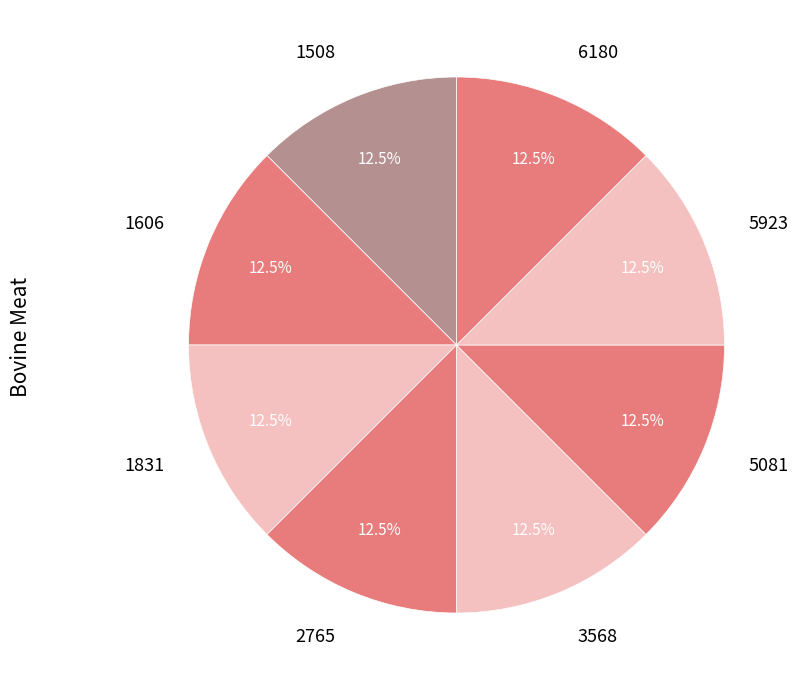

Is there a majority slice in this chart?

No